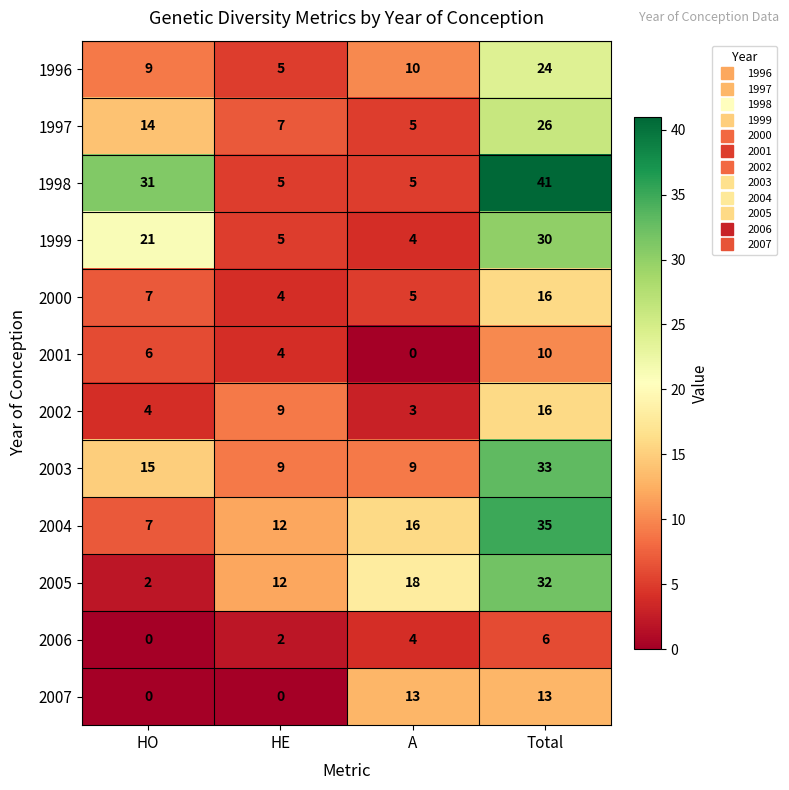

Count the 2005 values in the range 12 to 32.

3